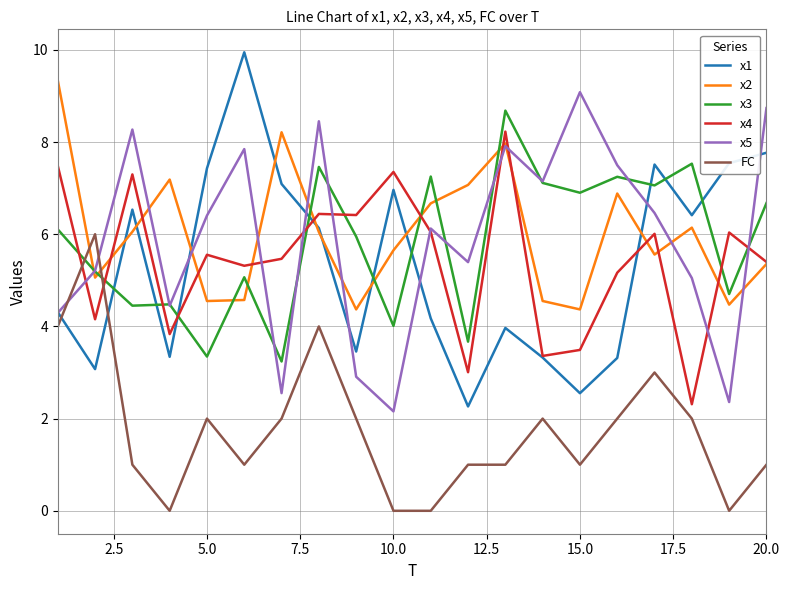

What is the highest value of the x1 series?

9.9